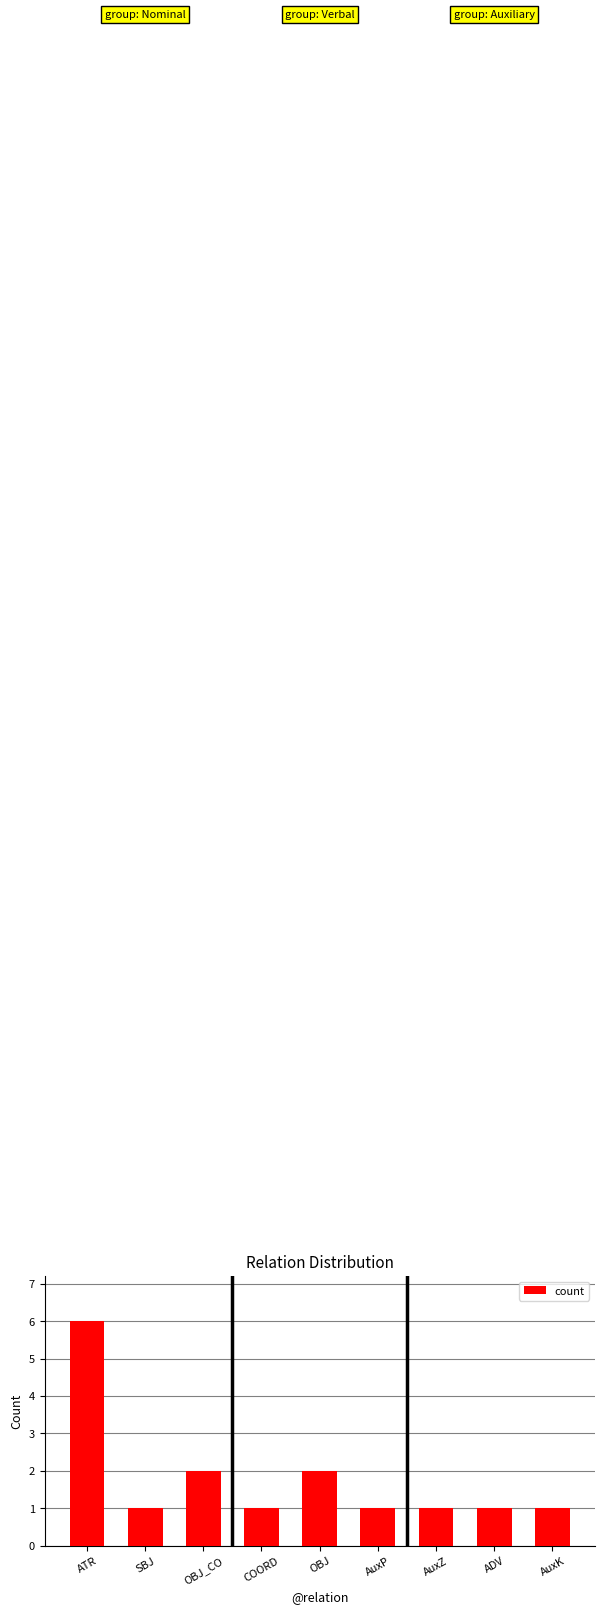

Reading left to right, what are all the values shown in this chart?

ATR=6	SBJ=1	OBJ_CO=2	COORD=1	OBJ=2	AuxP=1	AuxZ=1	ADV=1	AuxK=1